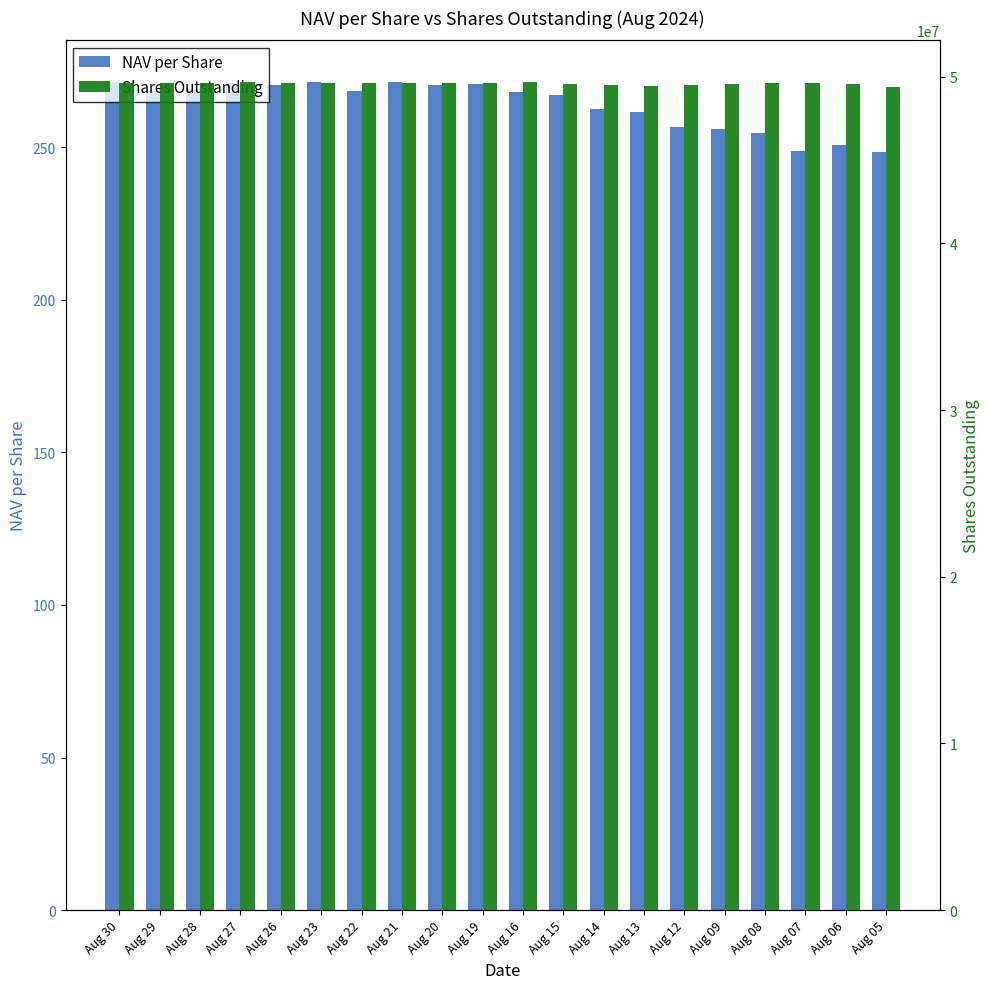

What is the spread (max minus min) of values at Aug 30?

49599728.6